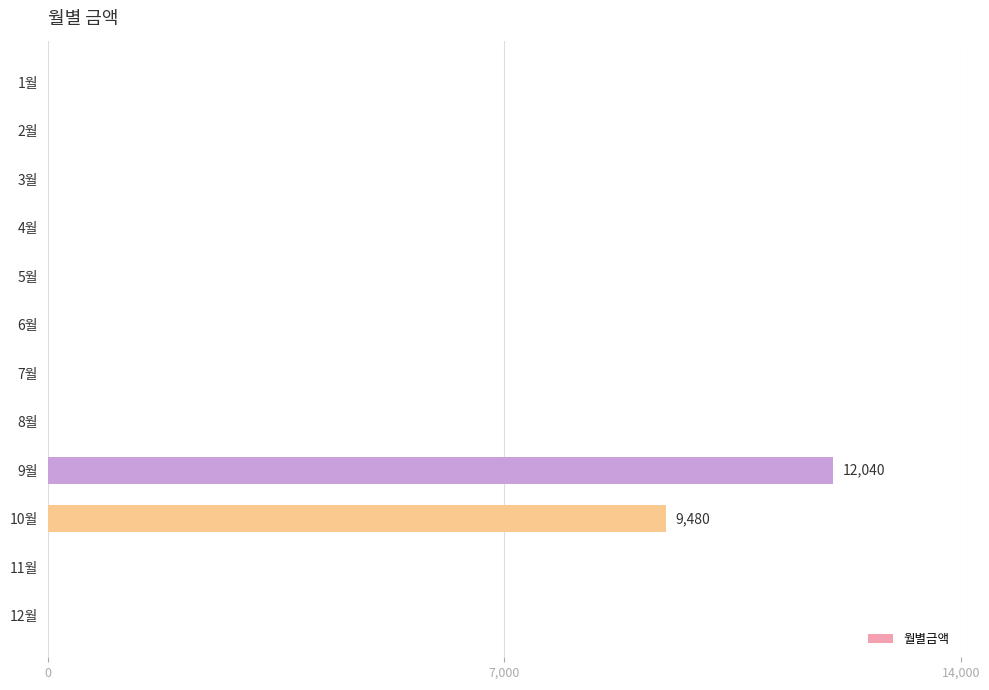

What is the greatest value displayed?

12040